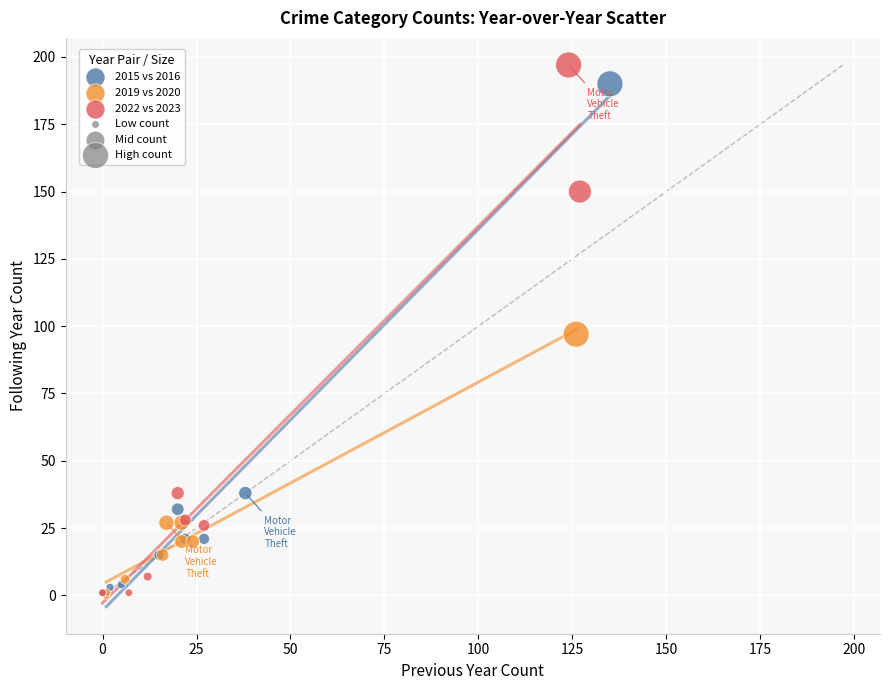

Which series contains the highest Y value?

2022 vs 2023